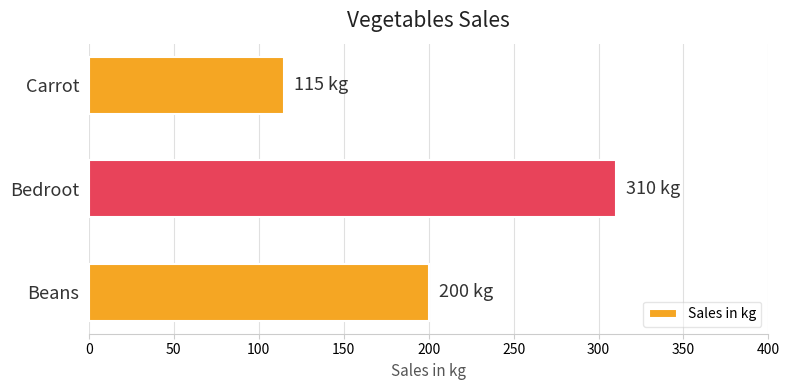

How many bars are there in total?

3